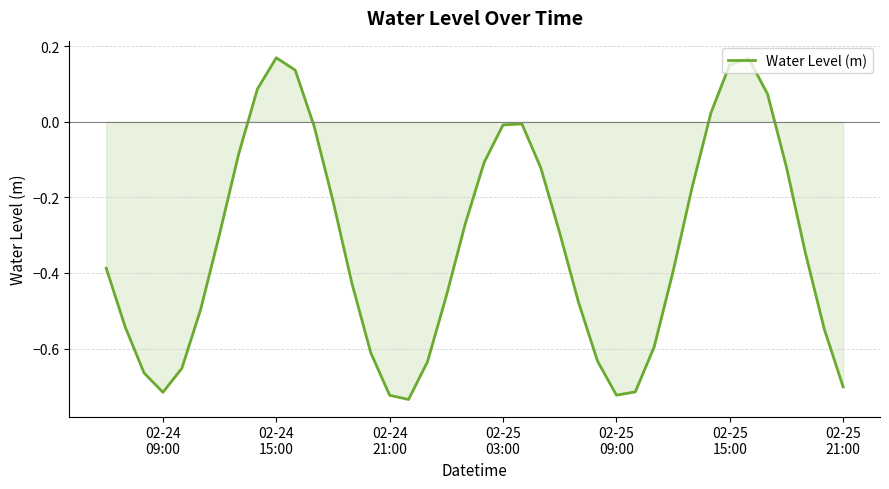

How many positive values are there?

7